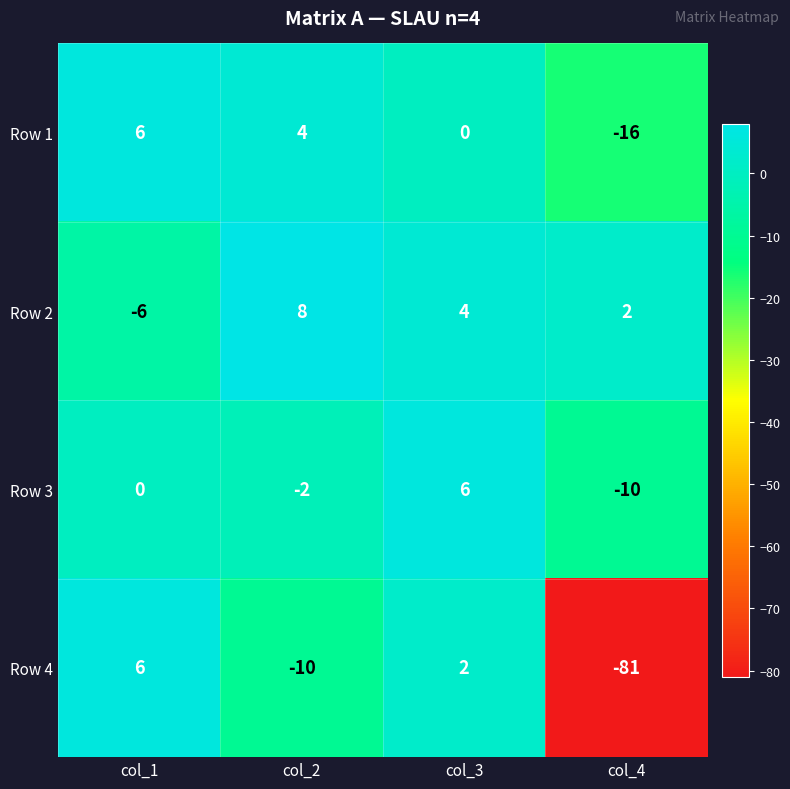

Read the Row 1 value at col_2.

4